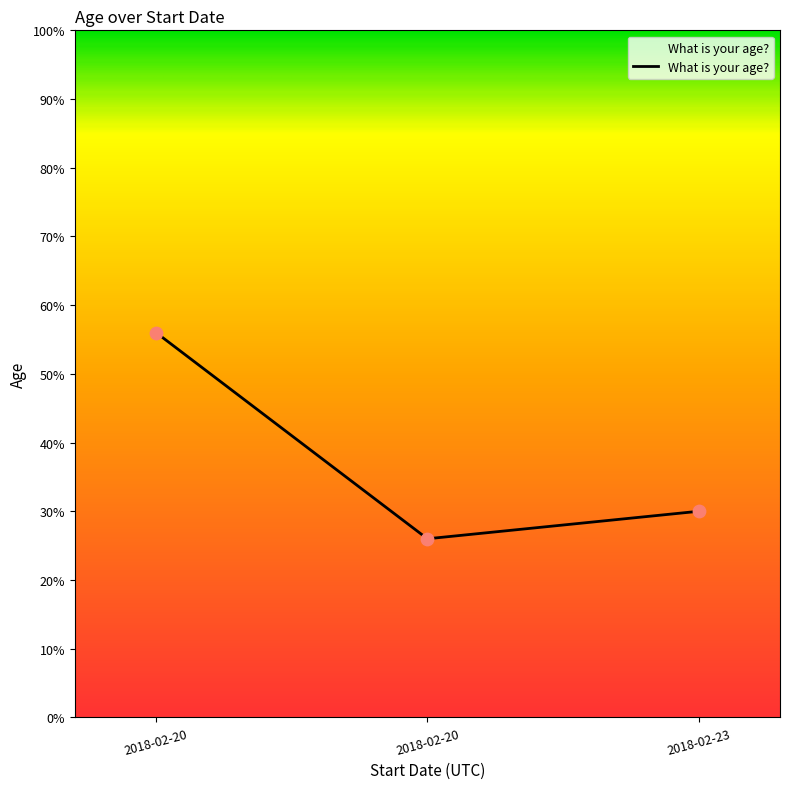

Count the number of data series in this chart.

1